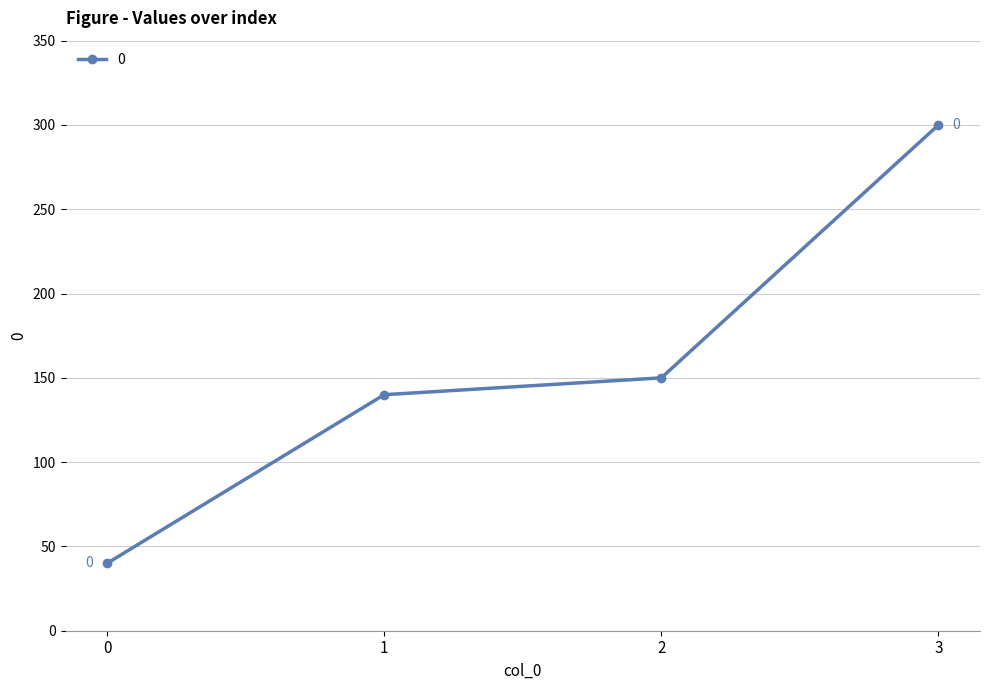

What is the sum of the values at 2 and 1?

290